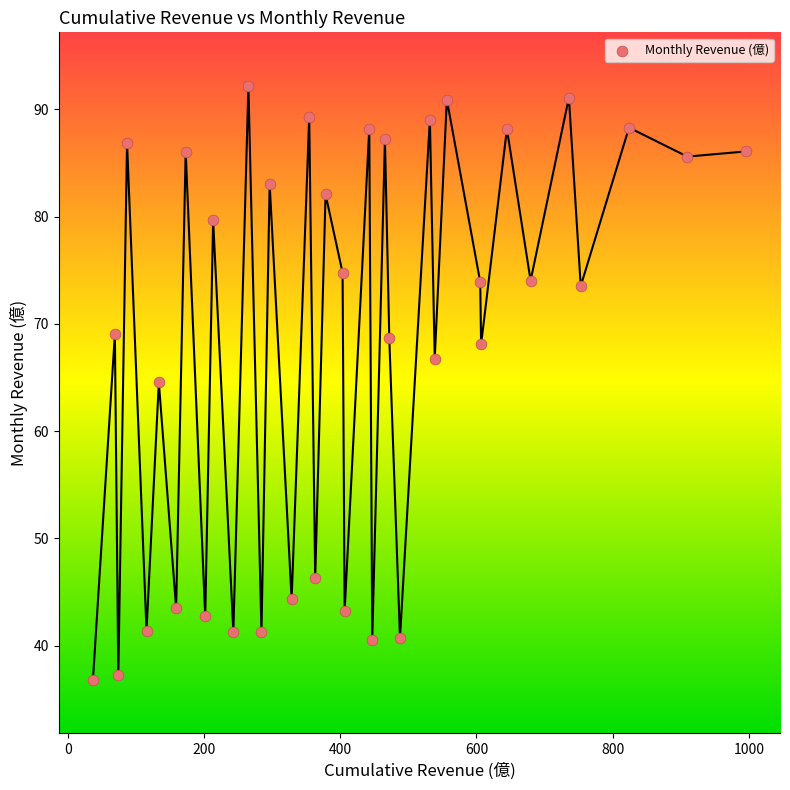

What is the range of Y values (max minus min)?

55.3